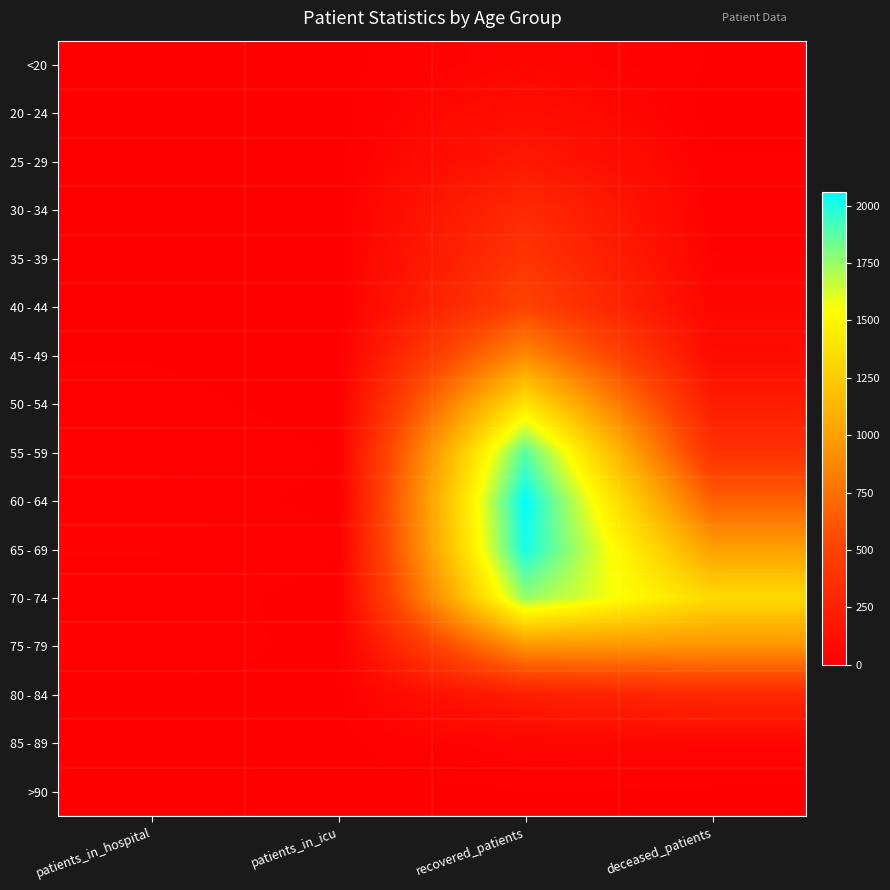

What is the maximum value shown in the chart?

2059